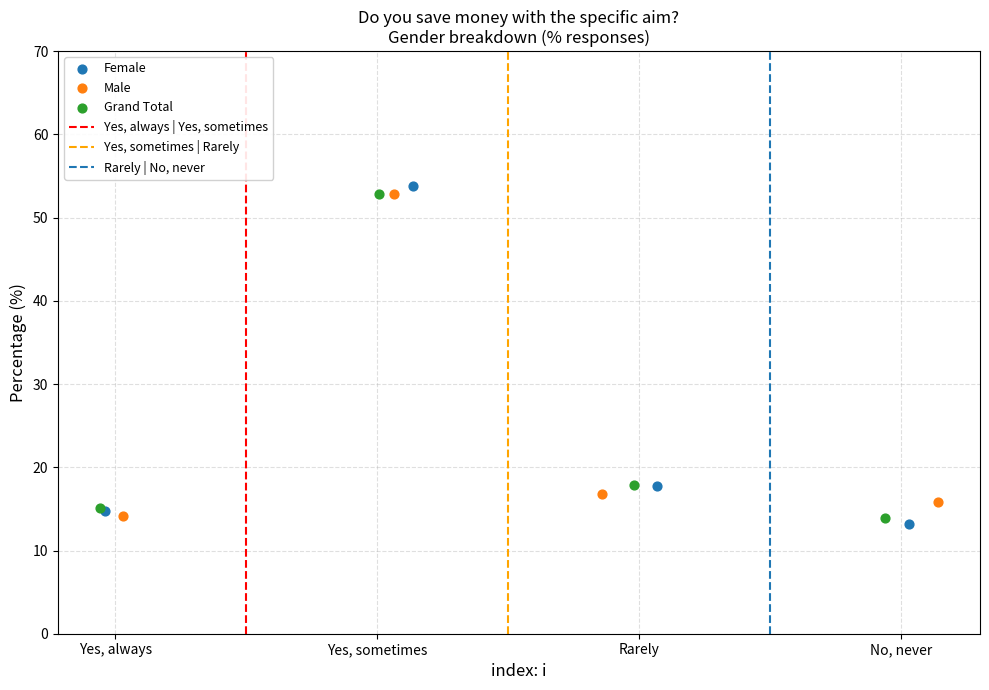

Which series has the largest Y range (max minus min)?

Female